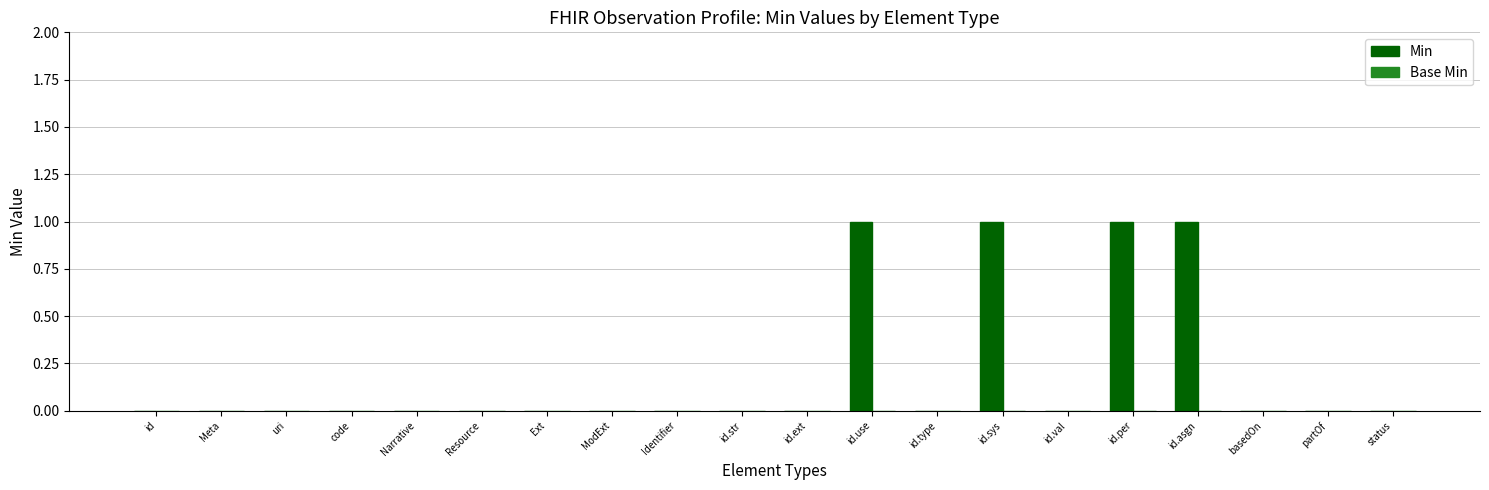

What is the ratio of the value at id.per to the value at id.use?

1.0